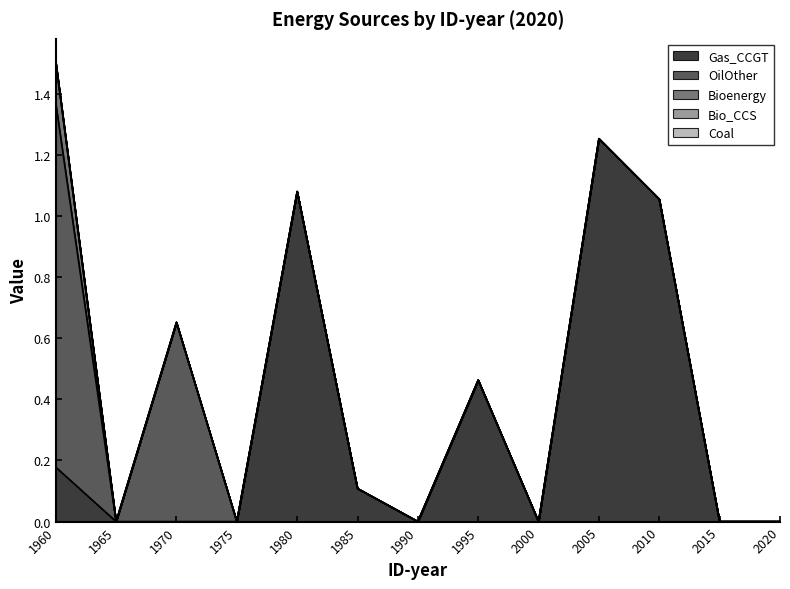

Reading left to right, extract all data points from this chart.

Gas_CCGT: 0.2	0.0	0.0	0.0	1.1	0.1	0.0	0.5	0.0	1.3	1.1	0.0	0.0
OilOther: 1.2	0.0	0.7	0.0	0.0	0.0	0.0	0.0	0.0	0.0	0.0	0.0	0.0
Bioenergy: 0.1	0.0	0.0	0.0	0.0	0.0	0.0	0.0	0.0	0.0	0.0	0.0	0.0
Bio_CCS: 0.0	0.0	0.0	0.0	0.0	0.0	0.0	0.0	0.0	0.0	0.0	0.0	0.0
Coal: 0.0	0.0	0.0	0.0	0.0	0.0	0.0	0.0	0.0	0.0	0.0	0.0	0.0